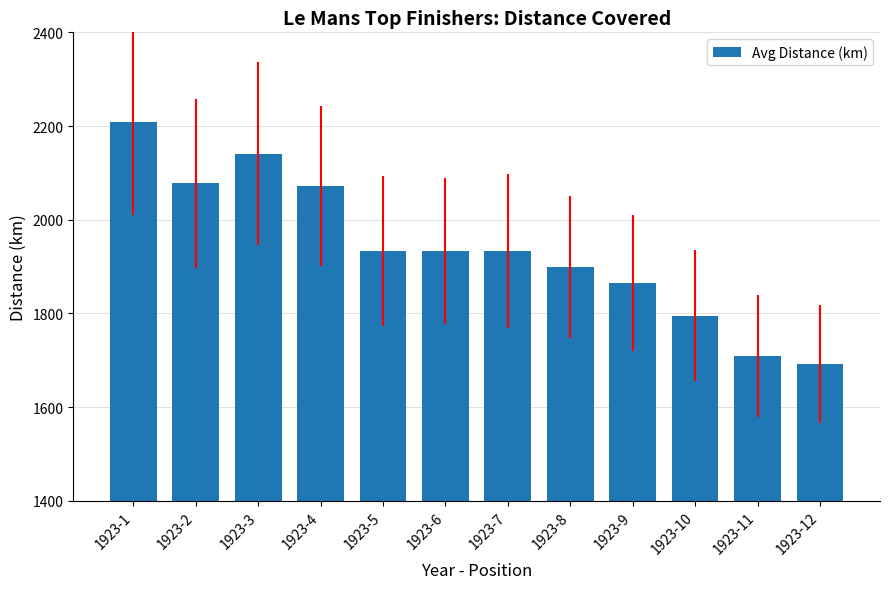

The chart shows a value of 1933.3 at 1923-5. True or false?

True